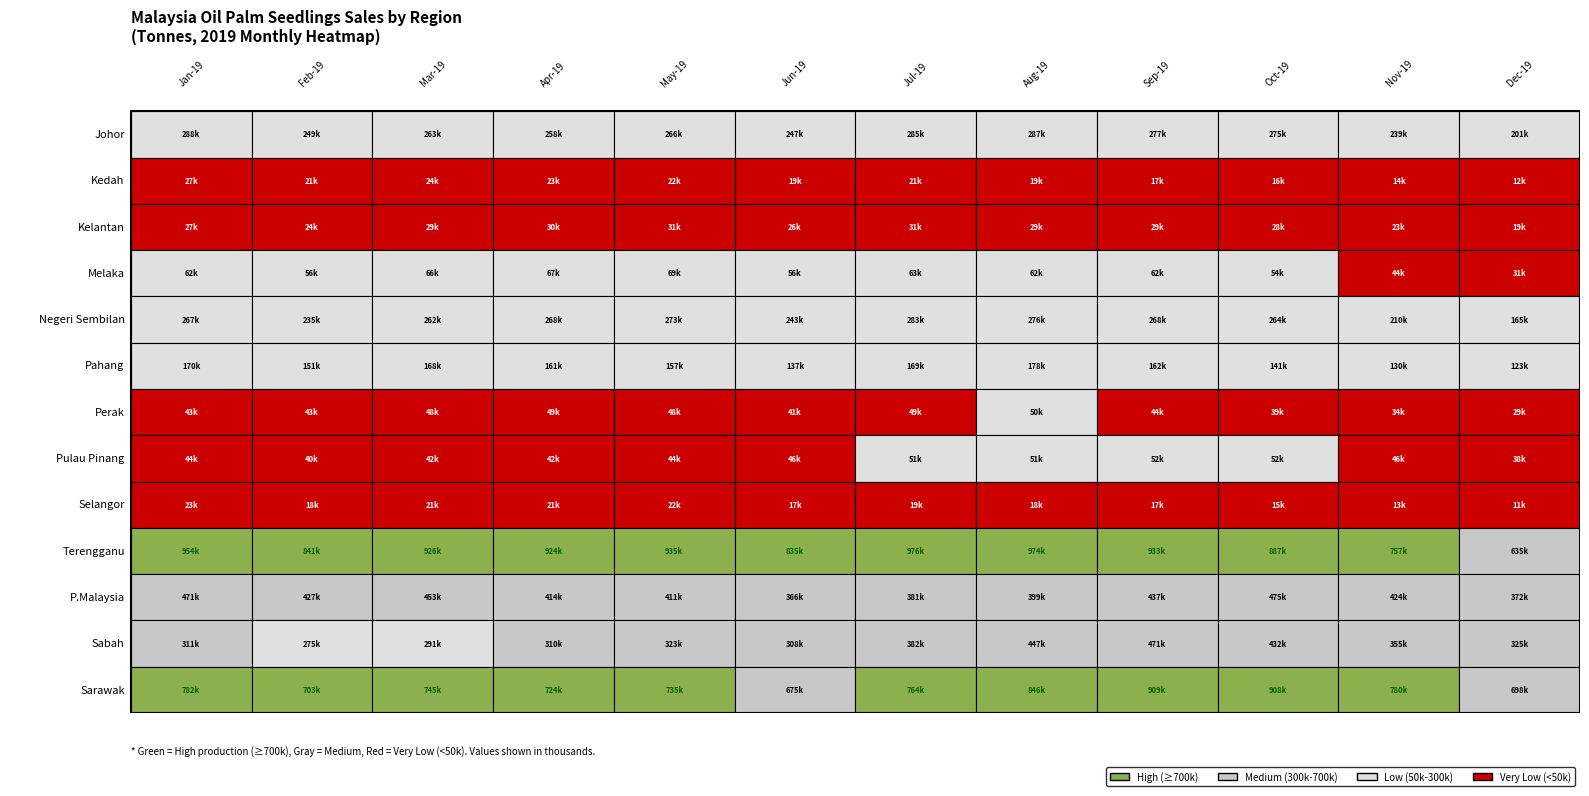

Is the value of Sarawak at Kelantan greater than the value of Melaka at Melaka?

Yes